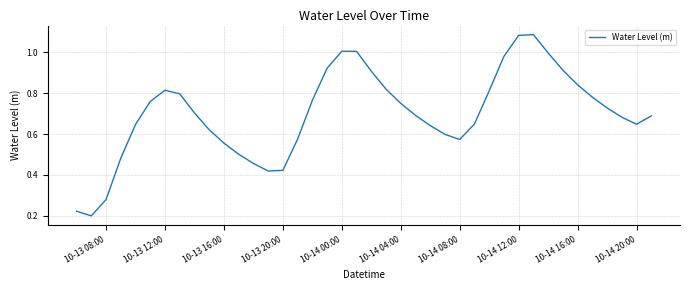

The value at 10-14 00:00 is 1.0. True or false?

True